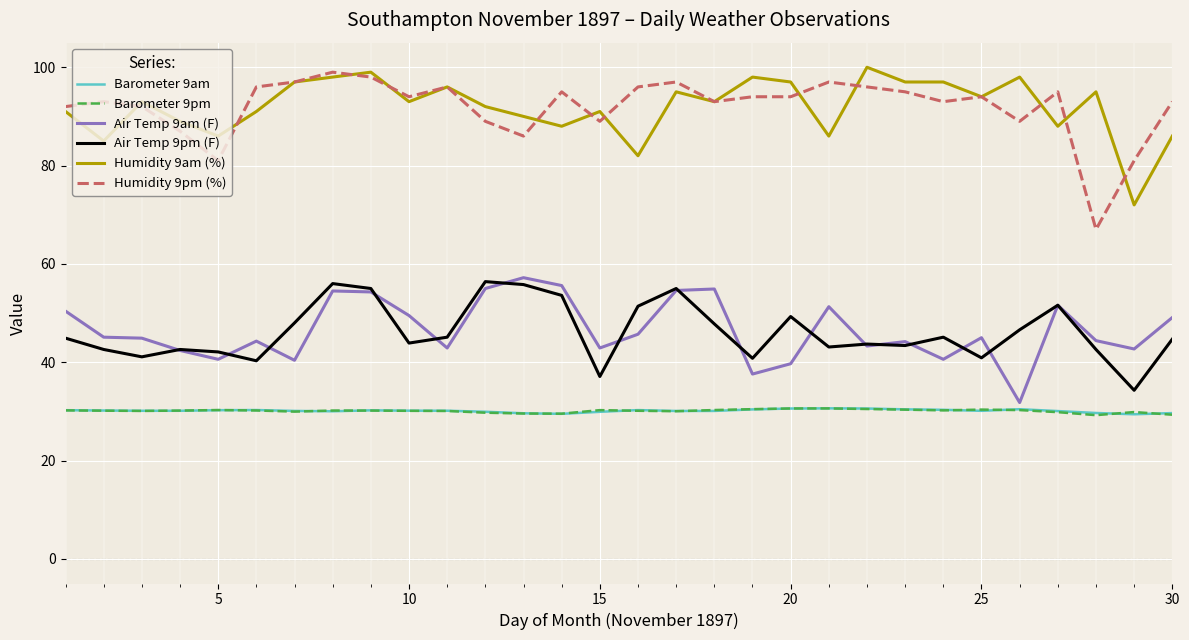

True or false: Humidity 9pm (%) and Air Temp 9am (F) intersect in this chart.

False